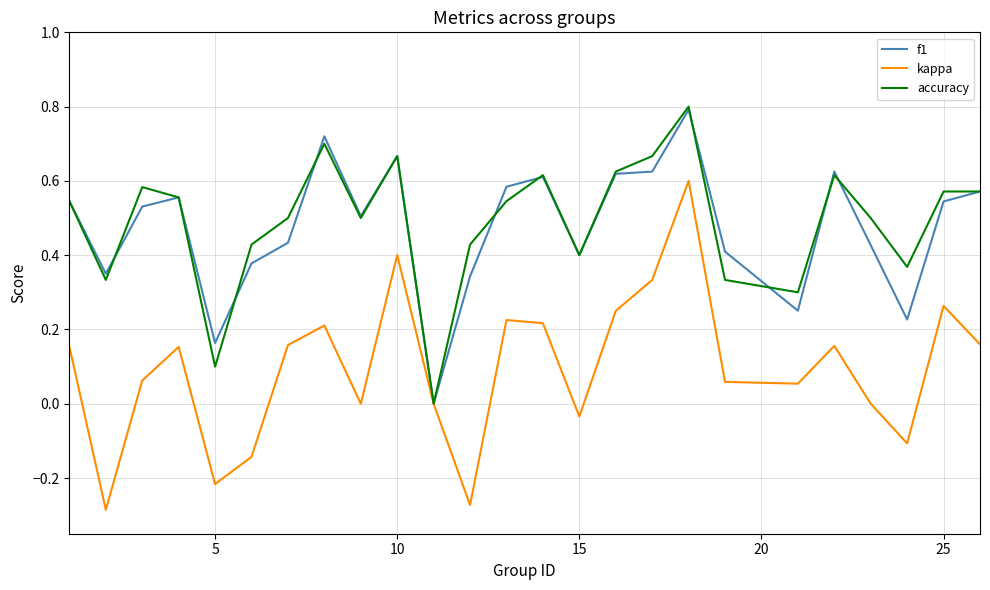

Which series has the widest spread of values?

kappa